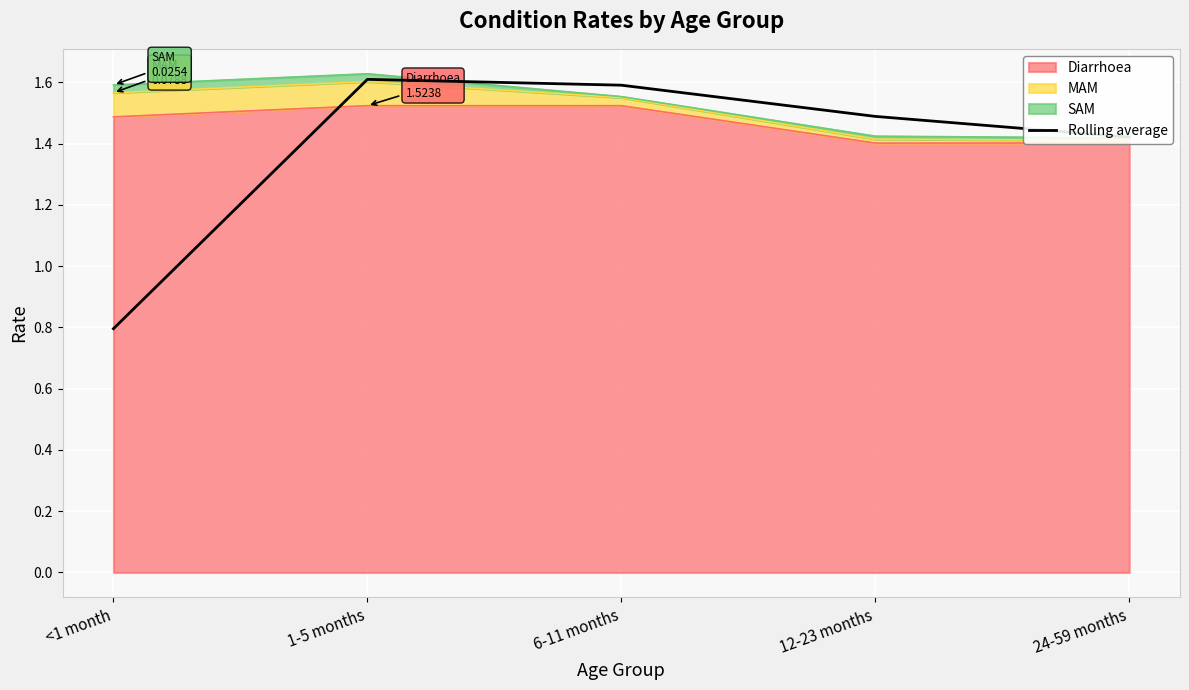

What is the difference between the maximum and second lowest values?

0.2